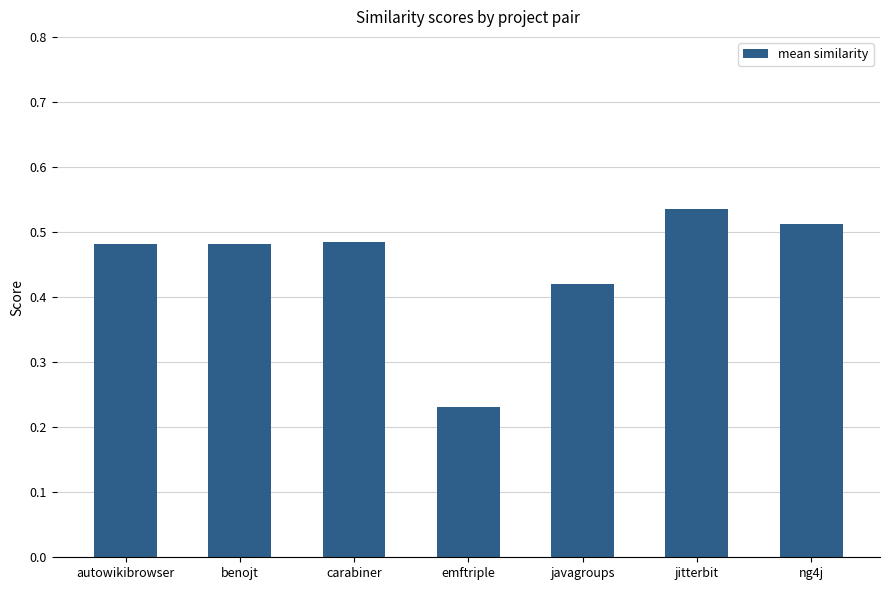

What is the label of the 2nd bar from the left?

benojt